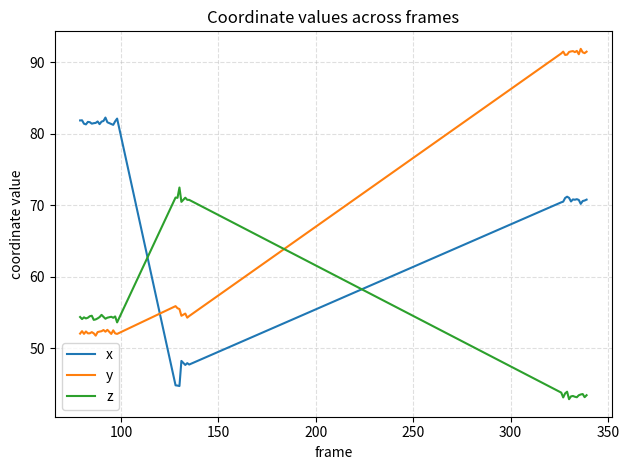

What is the smallest value displayed?

42.9